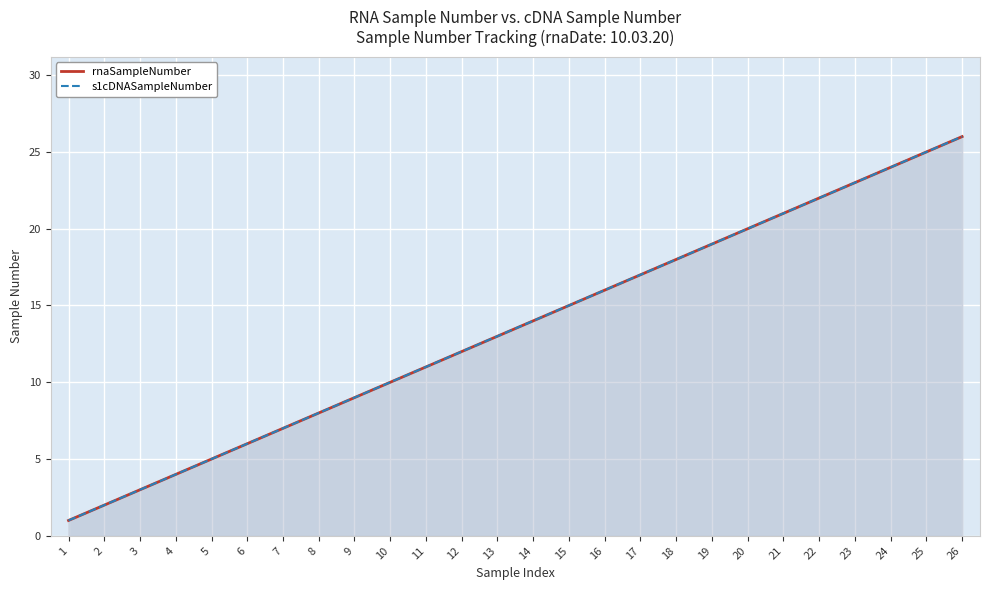

What are all the series names shown in the legend?

rnaSampleNumber, s1cDNASampleNumber